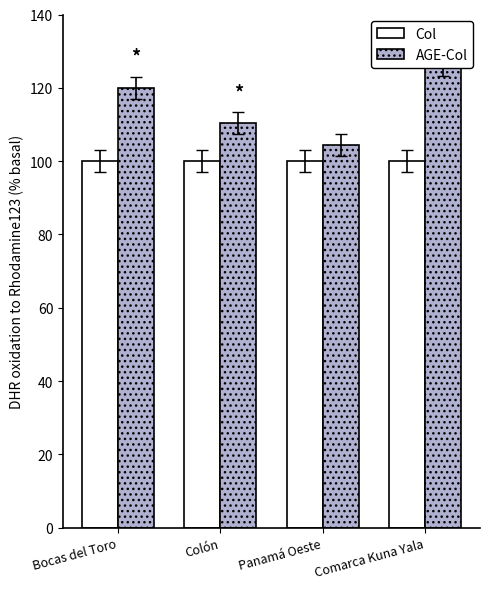

Which label corresponds to the smallest value in the chart?

Bocas del Toro